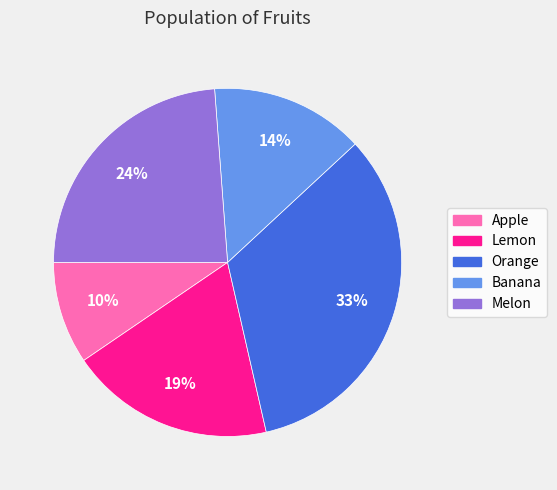

To the nearest percent, what portion does Melon represent?

24%